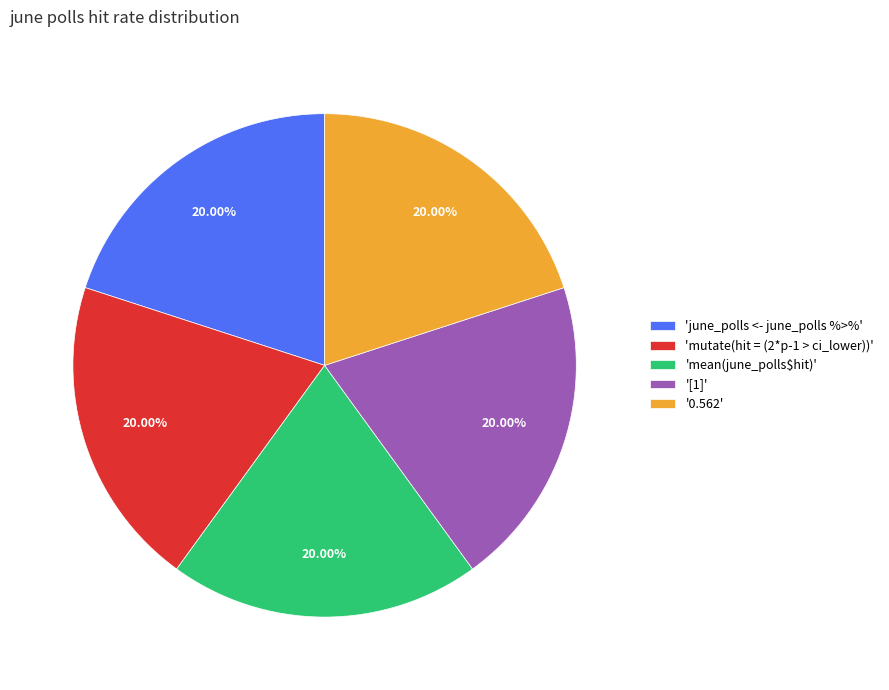

Approximately how many times larger is the value at '[1]' compared to 'june_polls <- june_polls %>%'?

1.0